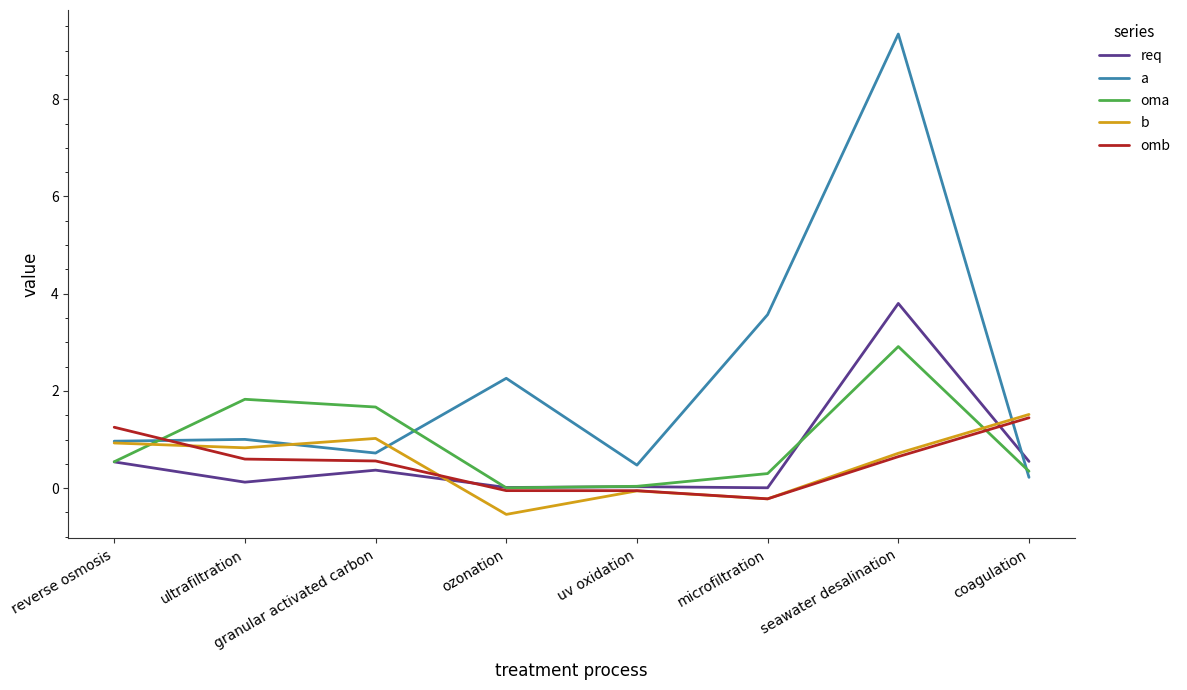

What position from the right is ultrafiltration?

7